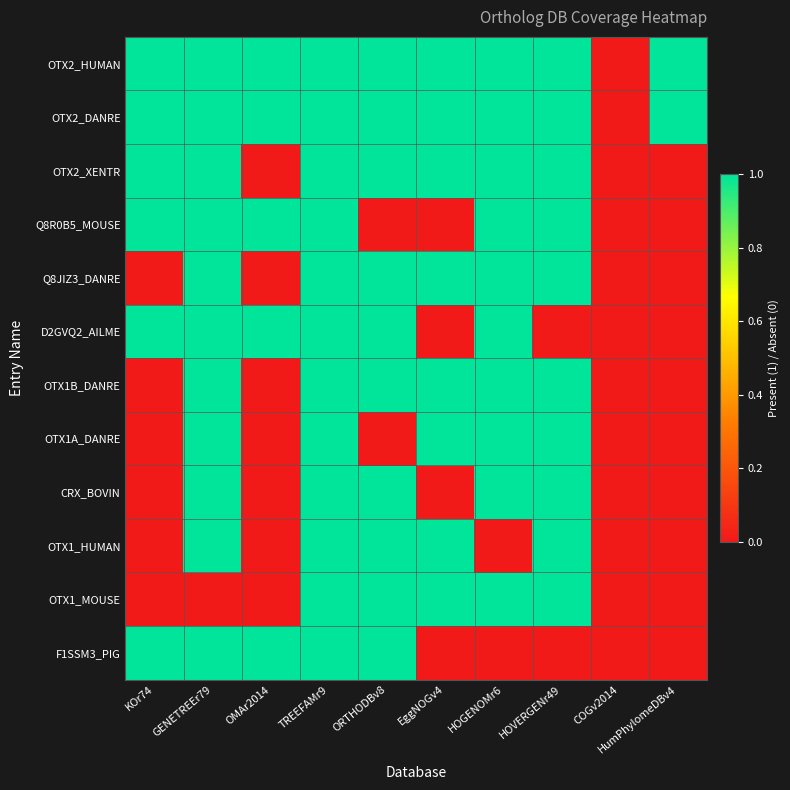

Reading left to right, what are all the values shown in this chart?

OTX2_HUMAN: KOr74=1	GENETREEr79=1	OMAr2014=1	TREEFAMr9=1	ORTHODBv8=1	EggNOGv4=1	HOGENOMr6=1	HOVERGENr49=1	COGv2014=0	HumPhylomeDBv4=1
OTX2_DANRE: KOr74=1	GENETREEr79=1	OMAr2014=1	TREEFAMr9=1	ORTHODBv8=1	EggNOGv4=1	HOGENOMr6=1	HOVERGENr49=1	COGv2014=0	HumPhylomeDBv4=1
OTX2_XENTR: KOr74=1	GENETREEr79=1	OMAr2014=0	TREEFAMr9=1	ORTHODBv8=1	EggNOGv4=1	HOGENOMr6=1	HOVERGENr49=1	COGv2014=0	HumPhylomeDBv4=0
Q8R0B5_MOUSE: KOr74=1	GENETREEr79=1	OMAr2014=1	TREEFAMr9=1	ORTHODBv8=0	EggNOGv4=0	HOGENOMr6=1	HOVERGENr49=1	COGv2014=0	HumPhylomeDBv4=0
Q8JIZ3_DANRE: KOr74=0	GENETREEr79=1	OMAr2014=0	TREEFAMr9=1	ORTHODBv8=1	EggNOGv4=1	HOGENOMr6=1	HOVERGENr49=1	COGv2014=0	HumPhylomeDBv4=0
D2GVQ2_AILME: KOr74=1	GENETREEr79=1	OMAr2014=1	TREEFAMr9=1	ORTHODBv8=1	EggNOGv4=0	HOGENOMr6=1	HOVERGENr49=0	COGv2014=0	HumPhylomeDBv4=0
OTX1B_DANRE: KOr74=0	GENETREEr79=1	OMAr2014=0	TREEFAMr9=1	ORTHODBv8=1	EggNOGv4=1	HOGENOMr6=1	HOVERGENr49=1	COGv2014=0	HumPhylomeDBv4=0
OTX1A_DANRE: KOr74=0	GENETREEr79=1	OMAr2014=0	TREEFAMr9=1	ORTHODBv8=0	EggNOGv4=1	HOGENOMr6=1	HOVERGENr49=1	COGv2014=0	HumPhylomeDBv4=0
CRX_BOVIN: KOr74=0	GENETREEr79=1	OMAr2014=0	TREEFAMr9=1	ORTHODBv8=1	EggNOGv4=0	HOGENOMr6=1	HOVERGENr49=1	COGv2014=0	HumPhylomeDBv4=0
OTX1_HUMAN: KOr74=0	GENETREEr79=1	OMAr2014=0	TREEFAMr9=1	ORTHODBv8=1	EggNOGv4=1	HOGENOMr6=0	HOVERGENr49=1	COGv2014=0	HumPhylomeDBv4=0
OTX1_MOUSE: KOr74=0	GENETREEr79=0	OMAr2014=0	TREEFAMr9=1	ORTHODBv8=1	EggNOGv4=1	HOGENOMr6=1	HOVERGENr49=1	COGv2014=0	HumPhylomeDBv4=0
F1SSM3_PIG: KOr74=1	GENETREEr79=1	OMAr2014=1	TREEFAMr9=1	ORTHODBv8=1	EggNOGv4=0	HOGENOMr6=0	HOVERGENr49=0	COGv2014=0	HumPhylomeDBv4=0